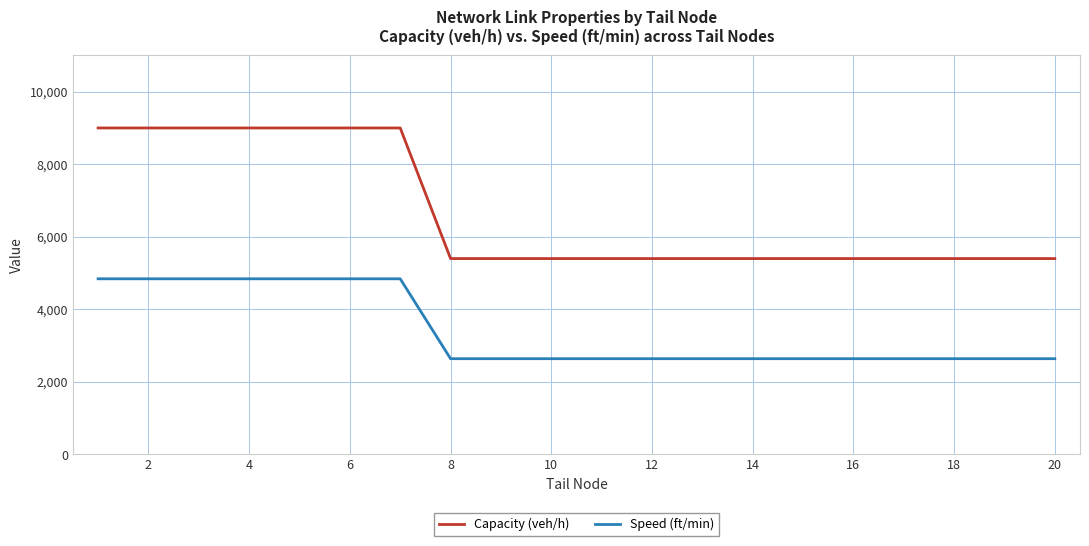

What are all the series names shown in the legend?

Capacity (veh/h), Speed (ft/min)